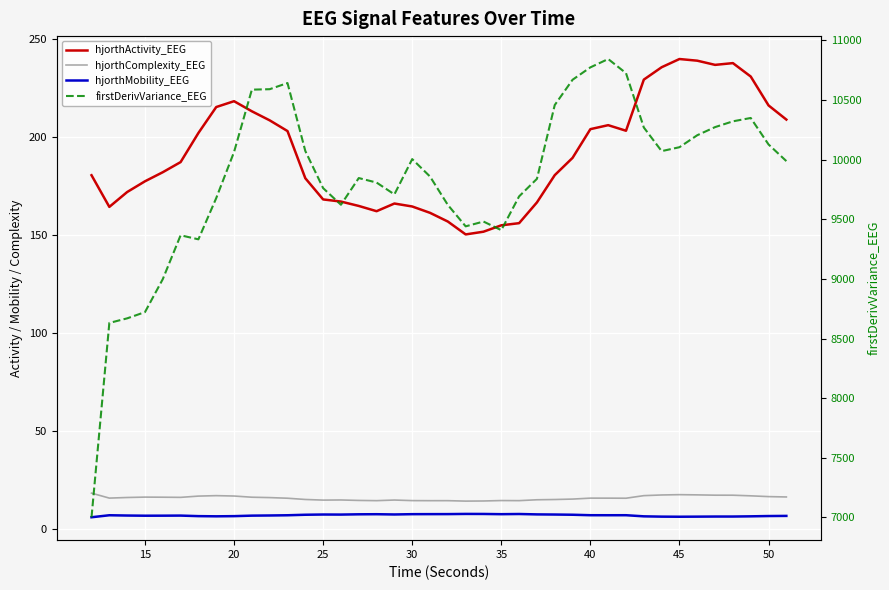

What is the sum of all hjorthMobility_EEG values?

288.6